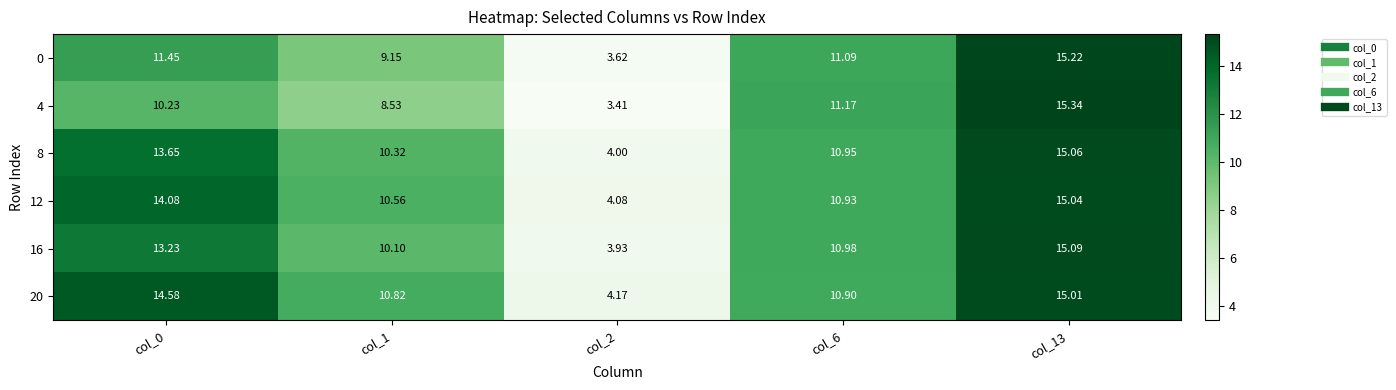

What is the greatest value displayed?

15.3